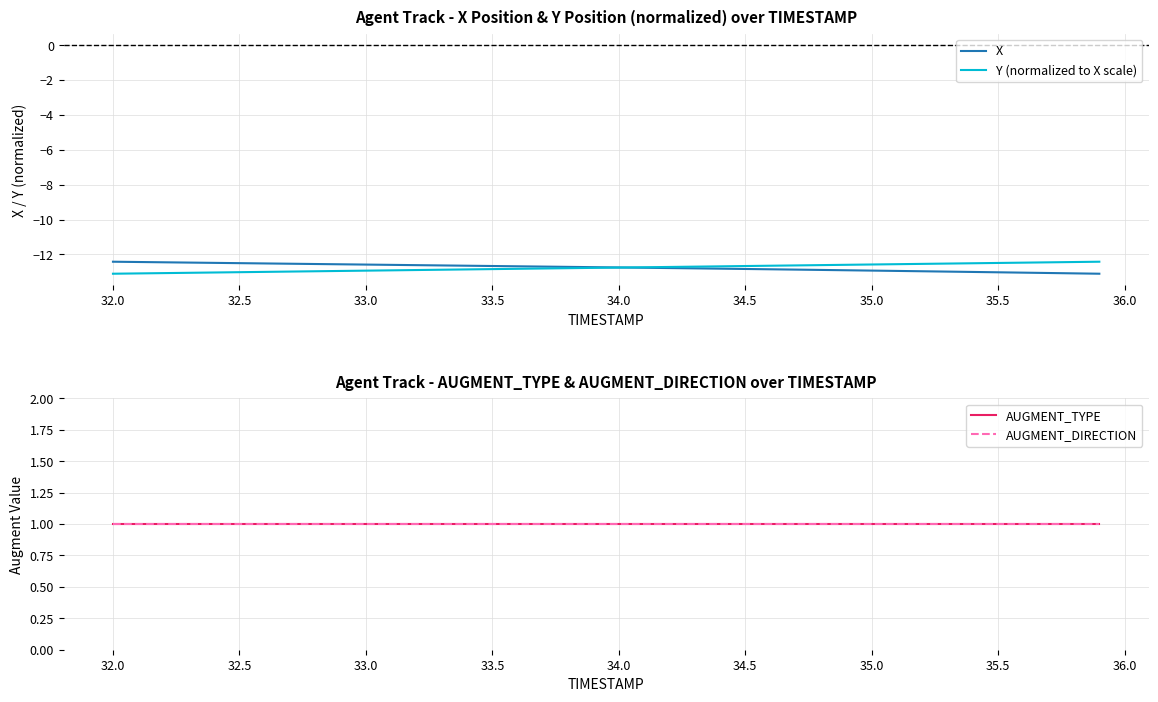

What are all the series names shown in the legend?

X, Y (normalized to X scale), AUGMENT_TYPE, AUGMENT_DIRECTION